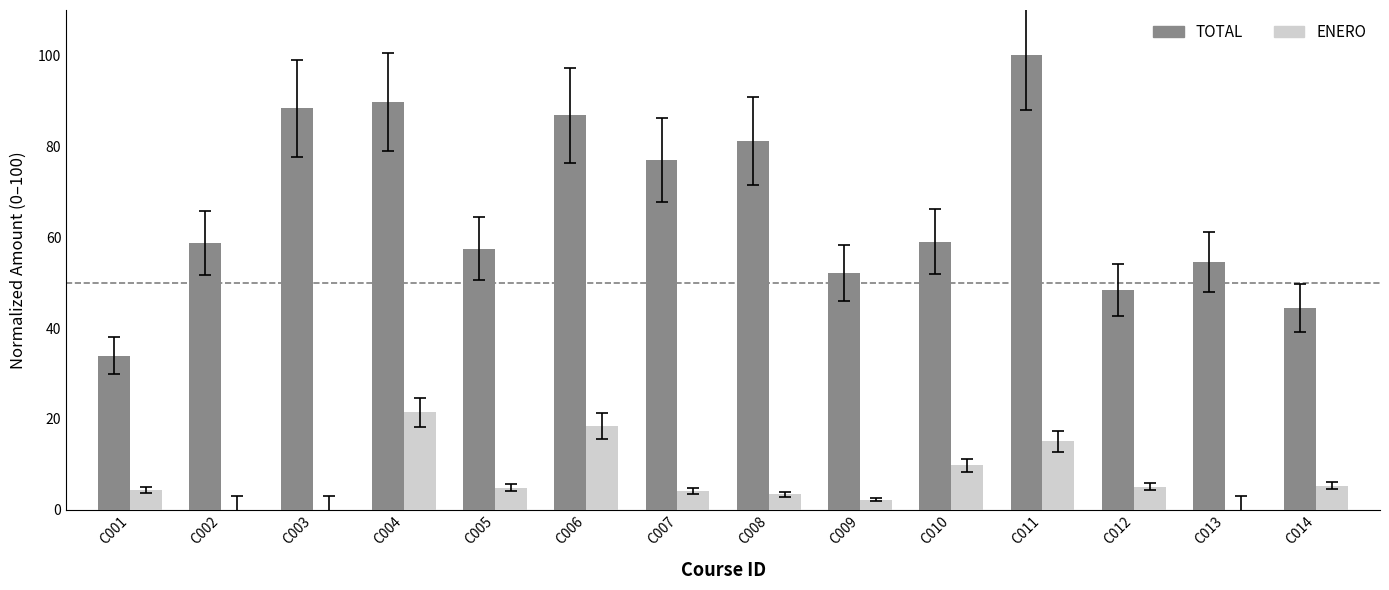

The ENERO series shows 13.9 at C003. True or false?

False